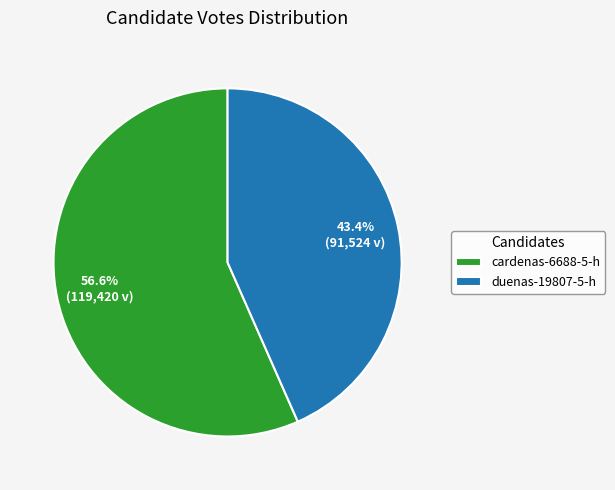

What percentage is the cardenas-6688-5-h slice, to the nearest percent?

57%